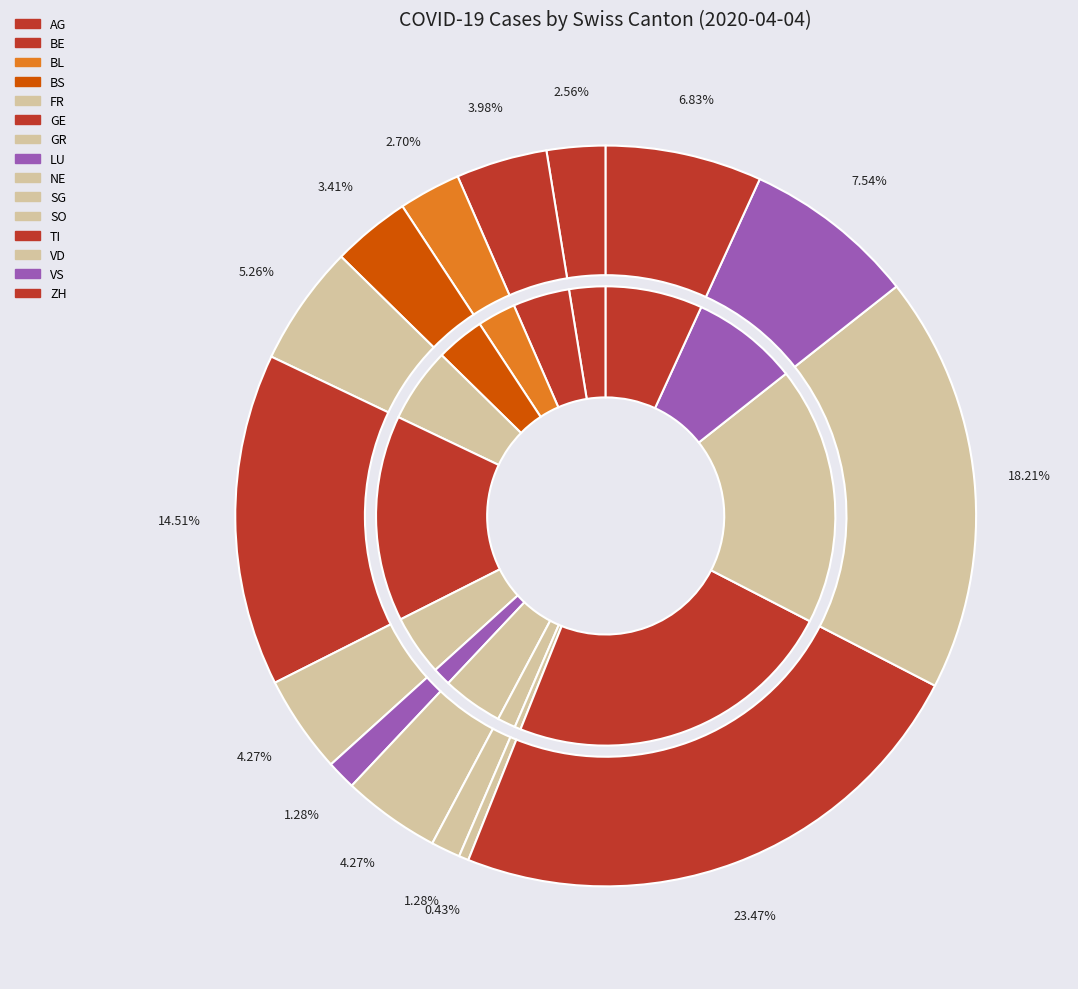

Which slice is the smallest?

SO